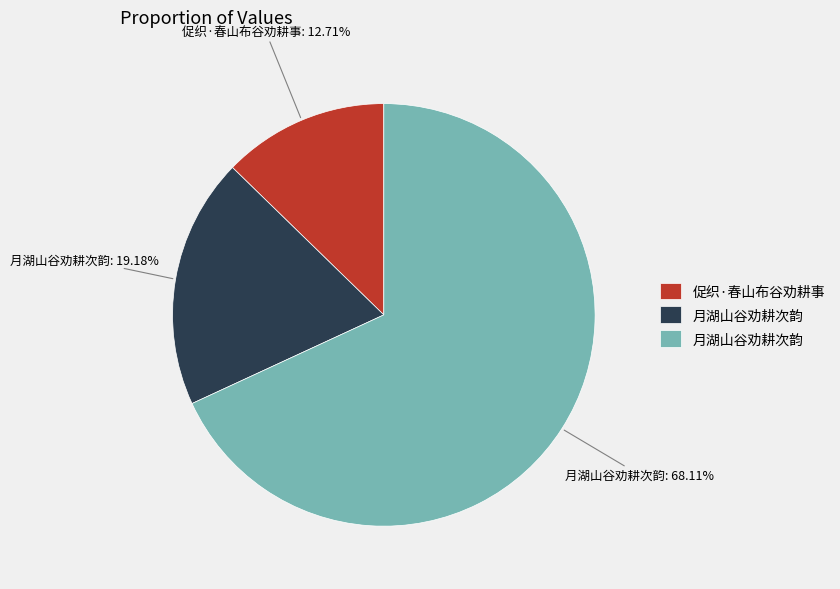

Is there any slice that represents more than half of the pie?

Yes